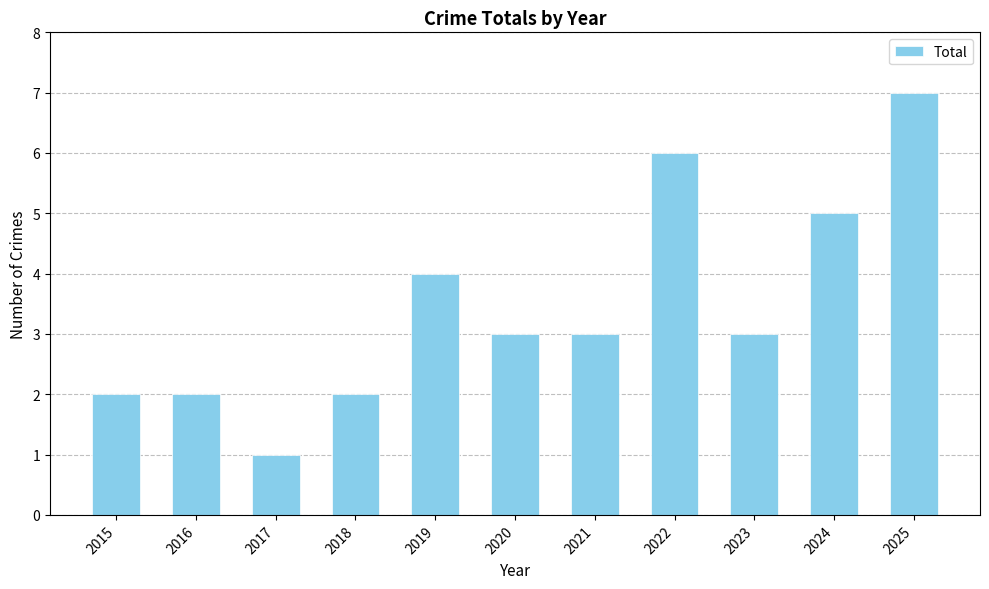

Approximately how many times larger is the value at 2025 compared to 2015?

3.5